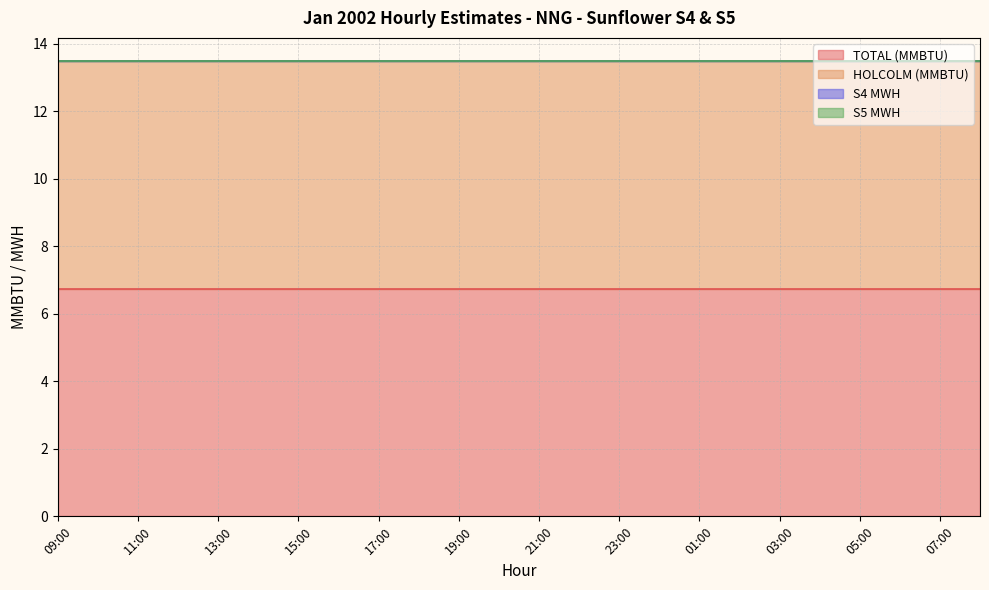

At which category is the sum across all series the highest?

09:00